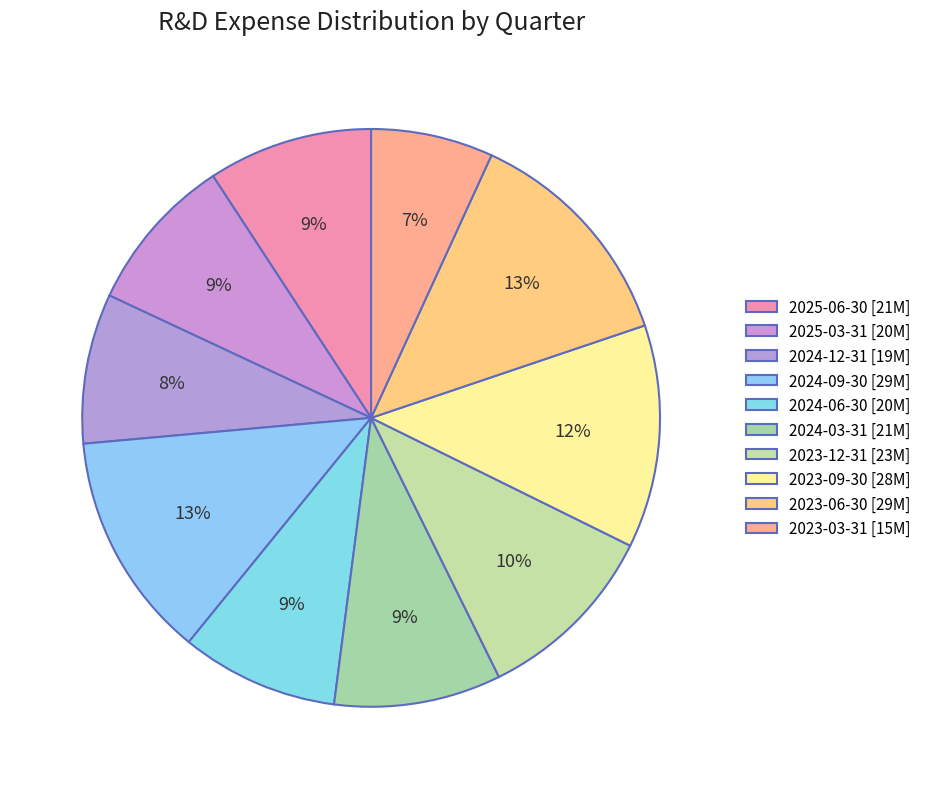

Is it true that 2023-09-30 is 12% of the pie?

True